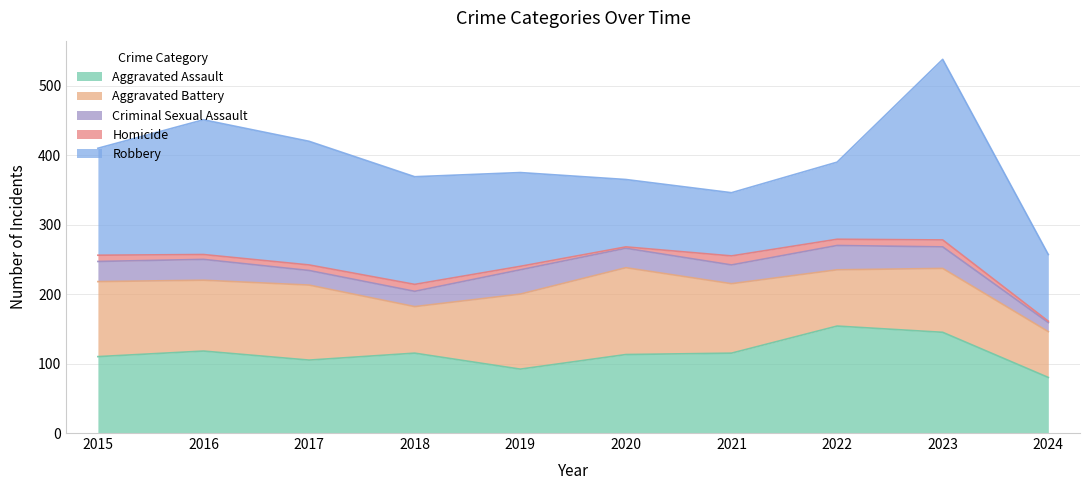

Count the number of data series in this chart.

5